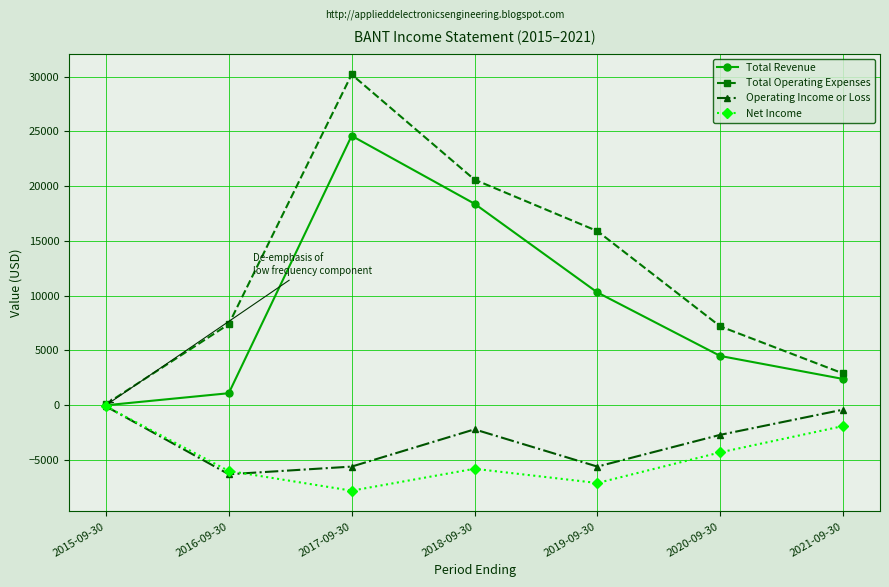

At which label is Total Revenue closest to 12300?

2019-09-30